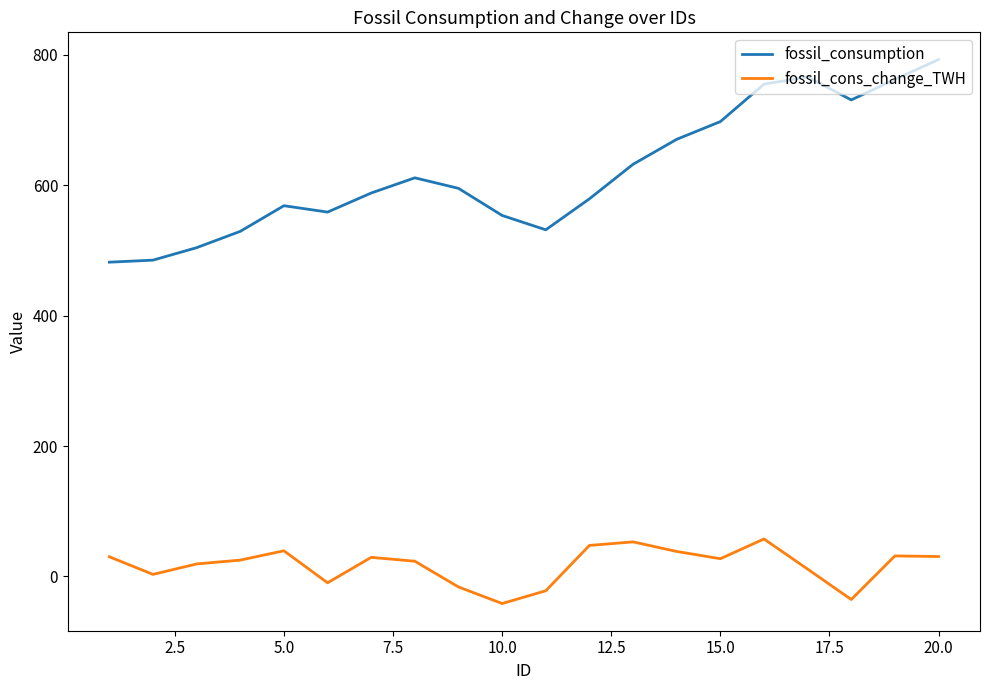

Rank the series by their average value, from lowest to highest.

fossil_cons_change_TWH, fossil_consumption